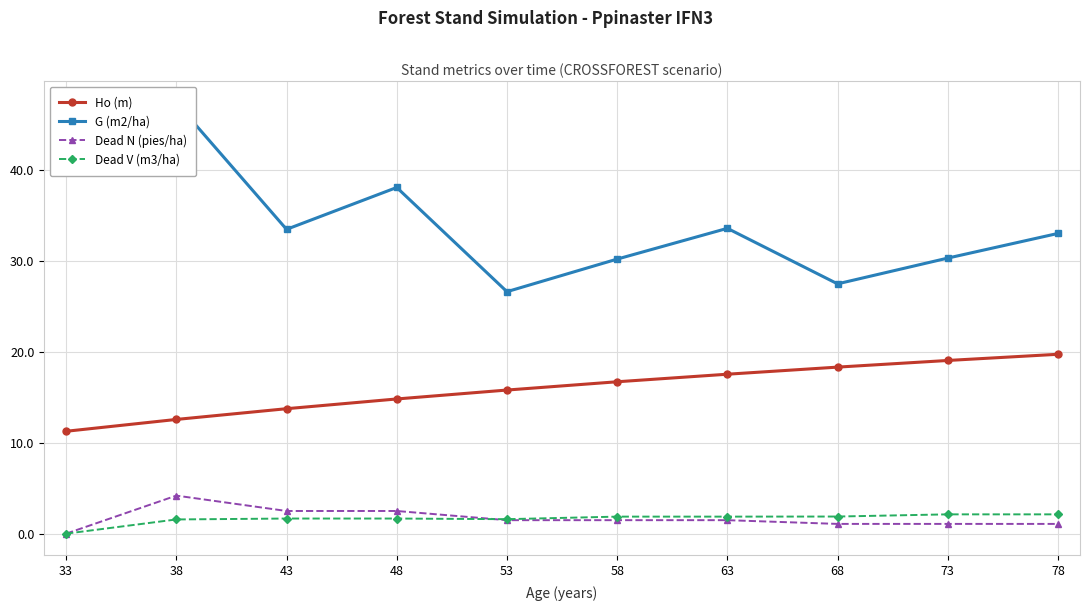

What is the total value across all series at 78?

55.9